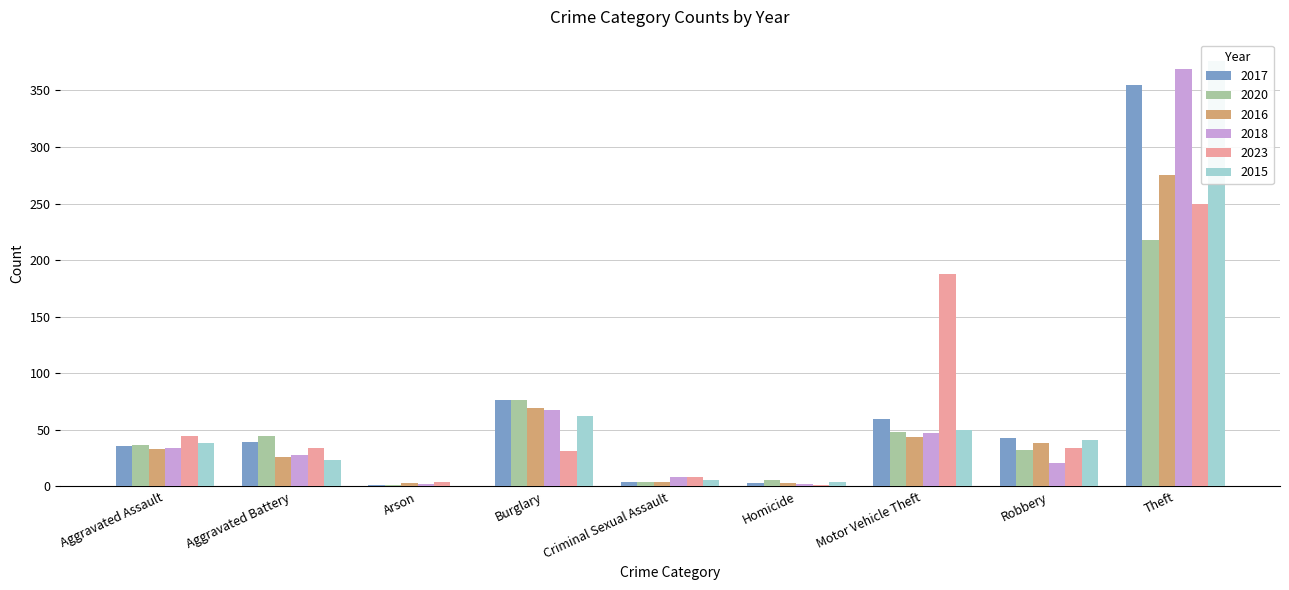

At which category is the sum across all series the highest?

Theft